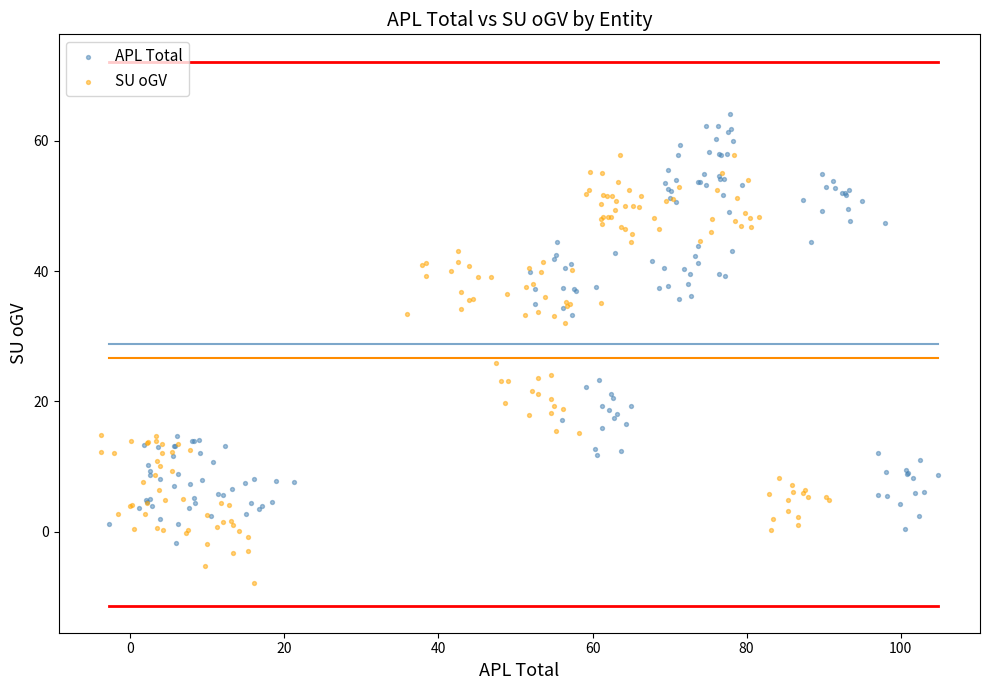

What are all the series names shown in the legend?

APL Total, SU oGV